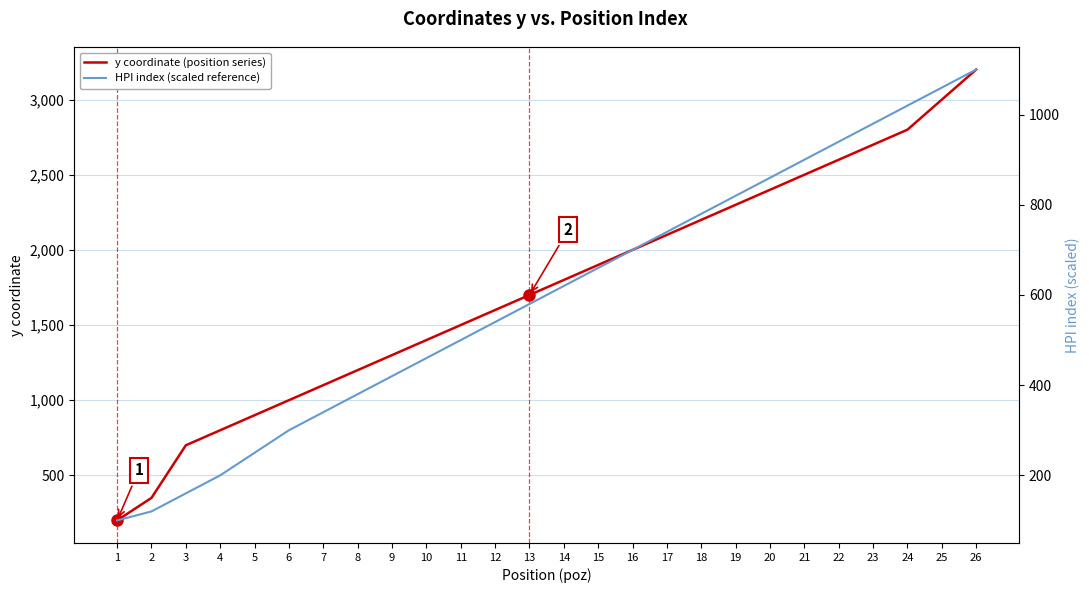

What is the minimum value for HPI index (scaled reference)?

100